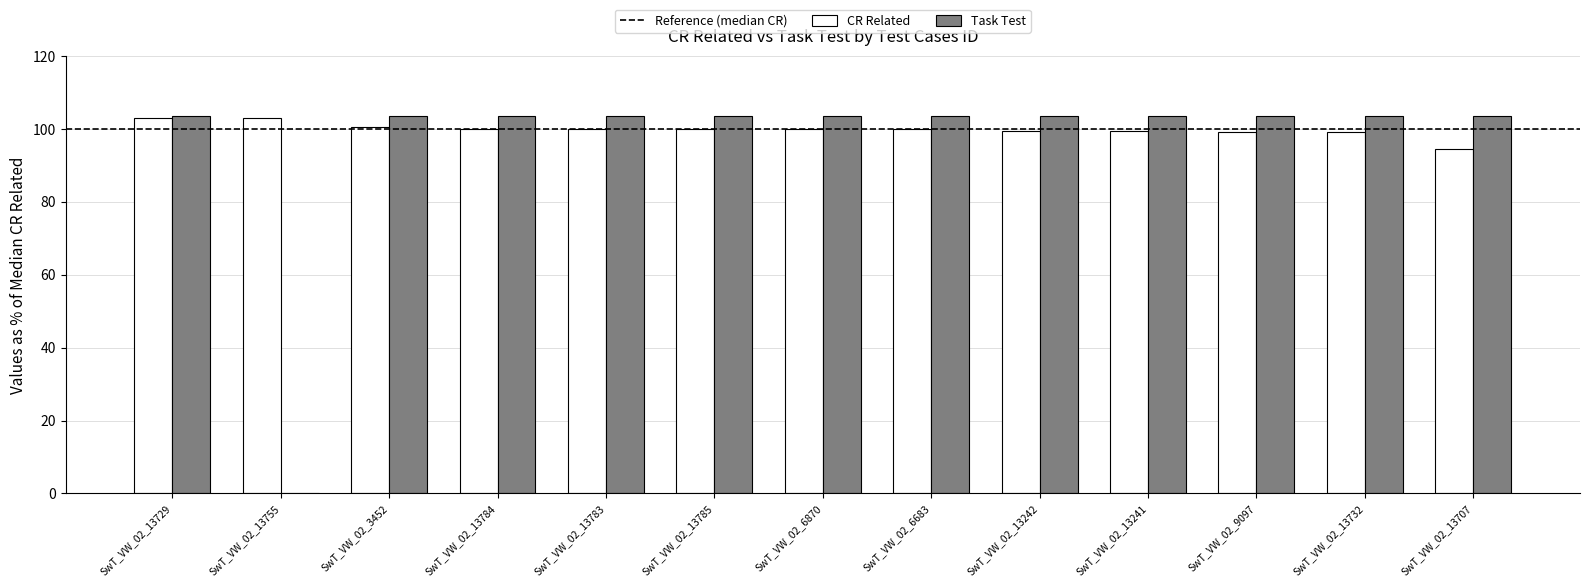

The CR Related series shows 99.3 at SwT_VW_02_13242. True or false?

True